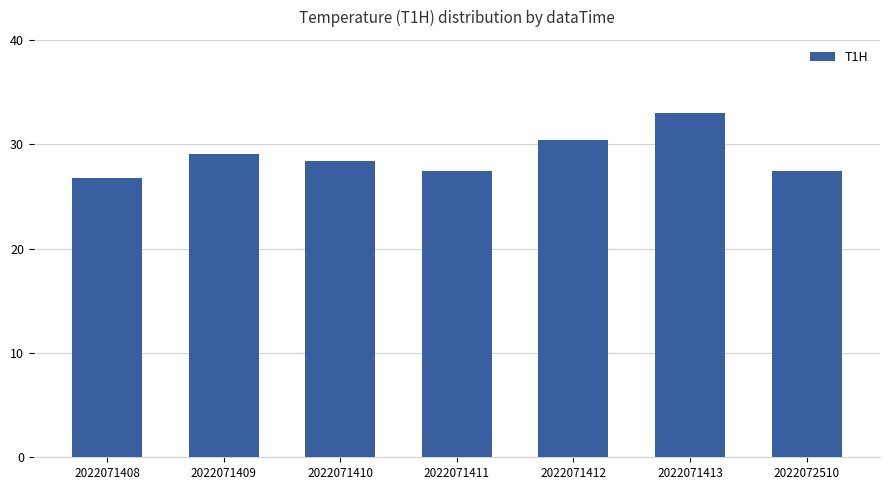

Reading left to right, transcribe all the data shown in this chart.

26.8	29.1	28.4	27.4	30.4	33.0	27.4